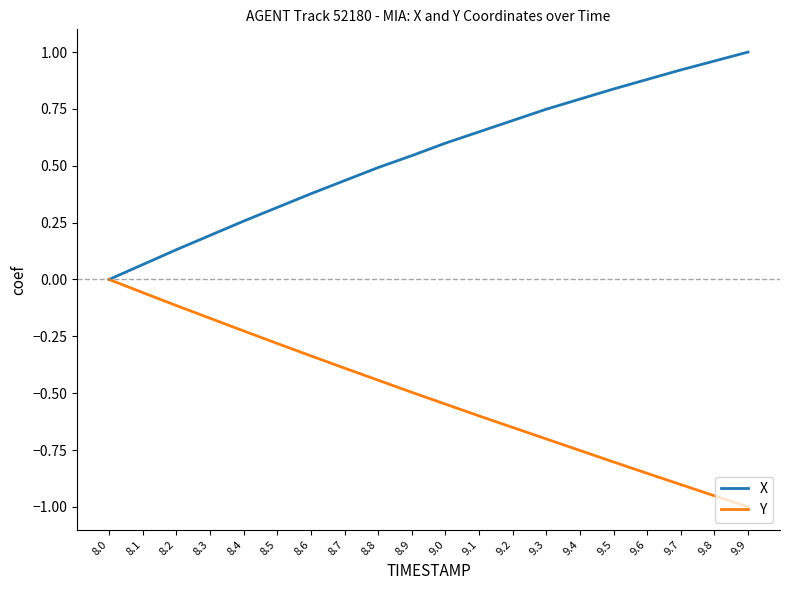

The X series shows 0.2 at 8.3. True or false?

True